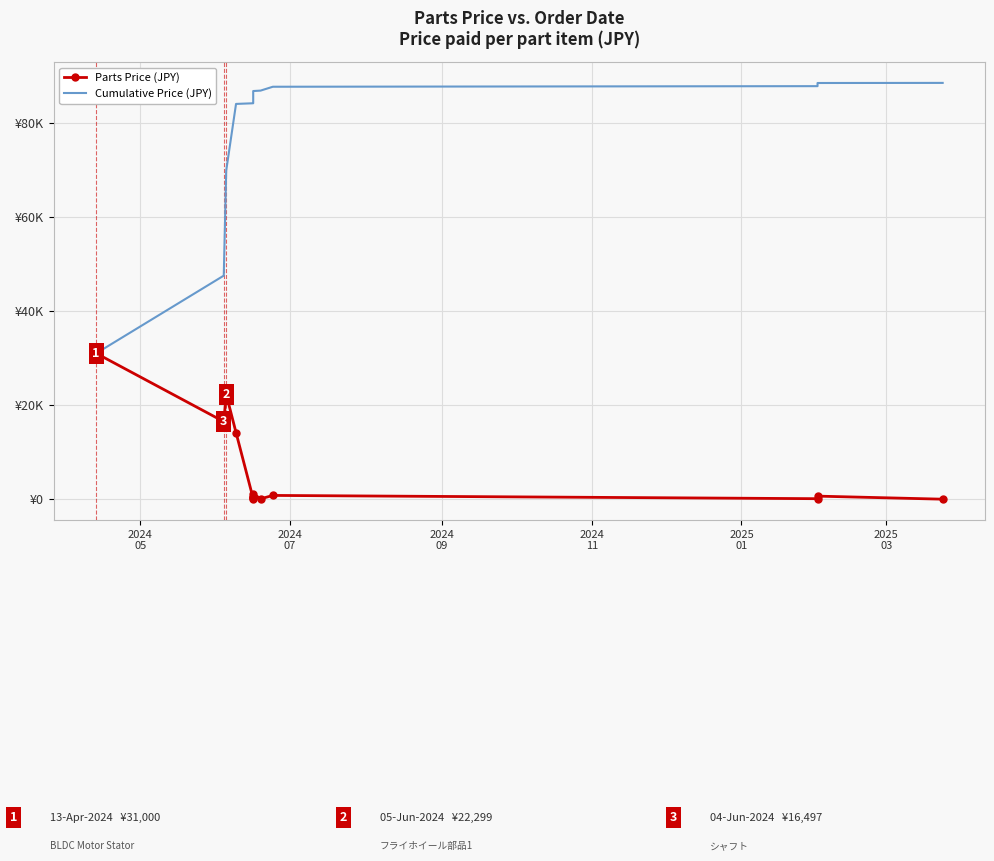

What is the greatest value displayed?

88430